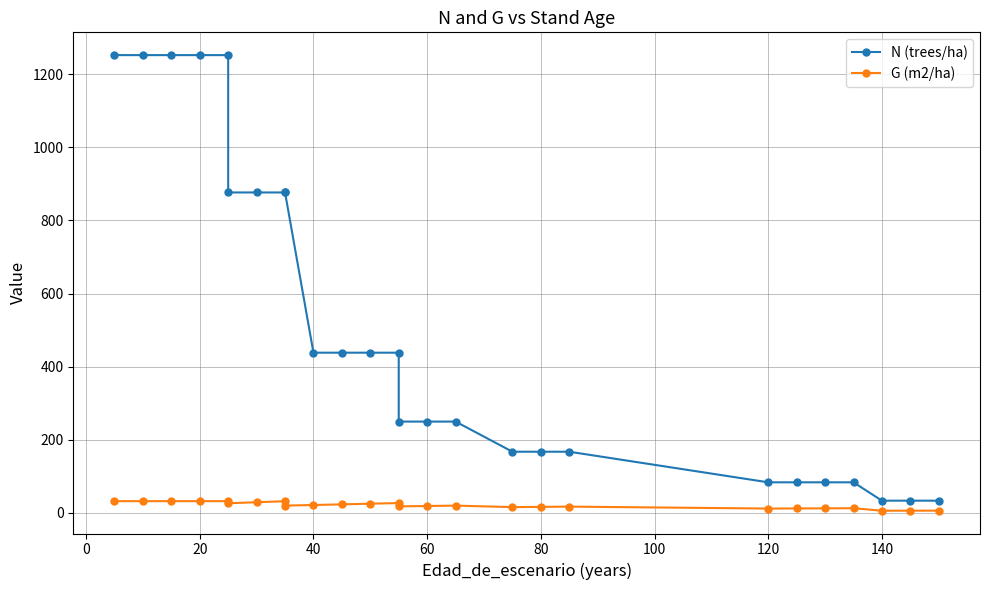

How many interior local valleys does the G (m2/ha) series have?

6